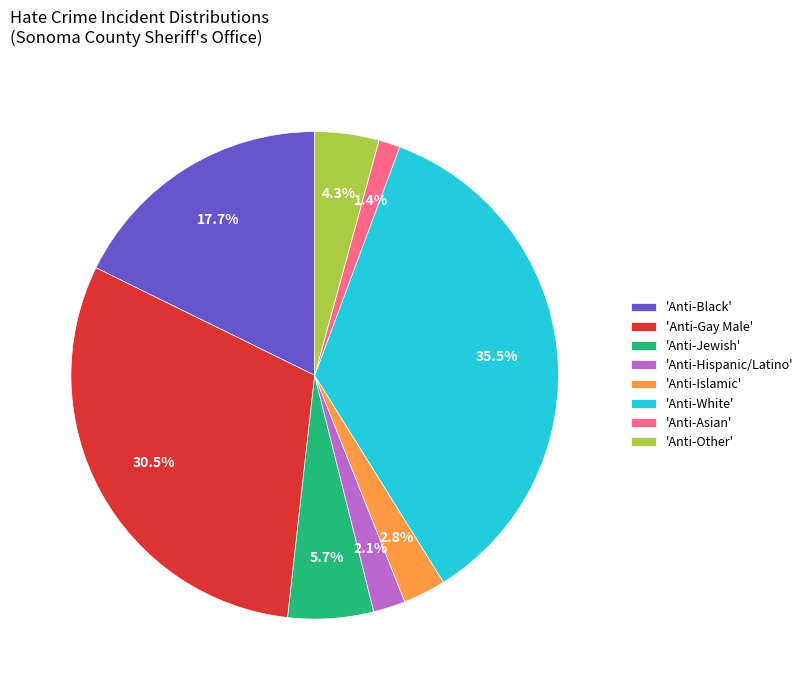

Is there a majority slice in this chart?

No